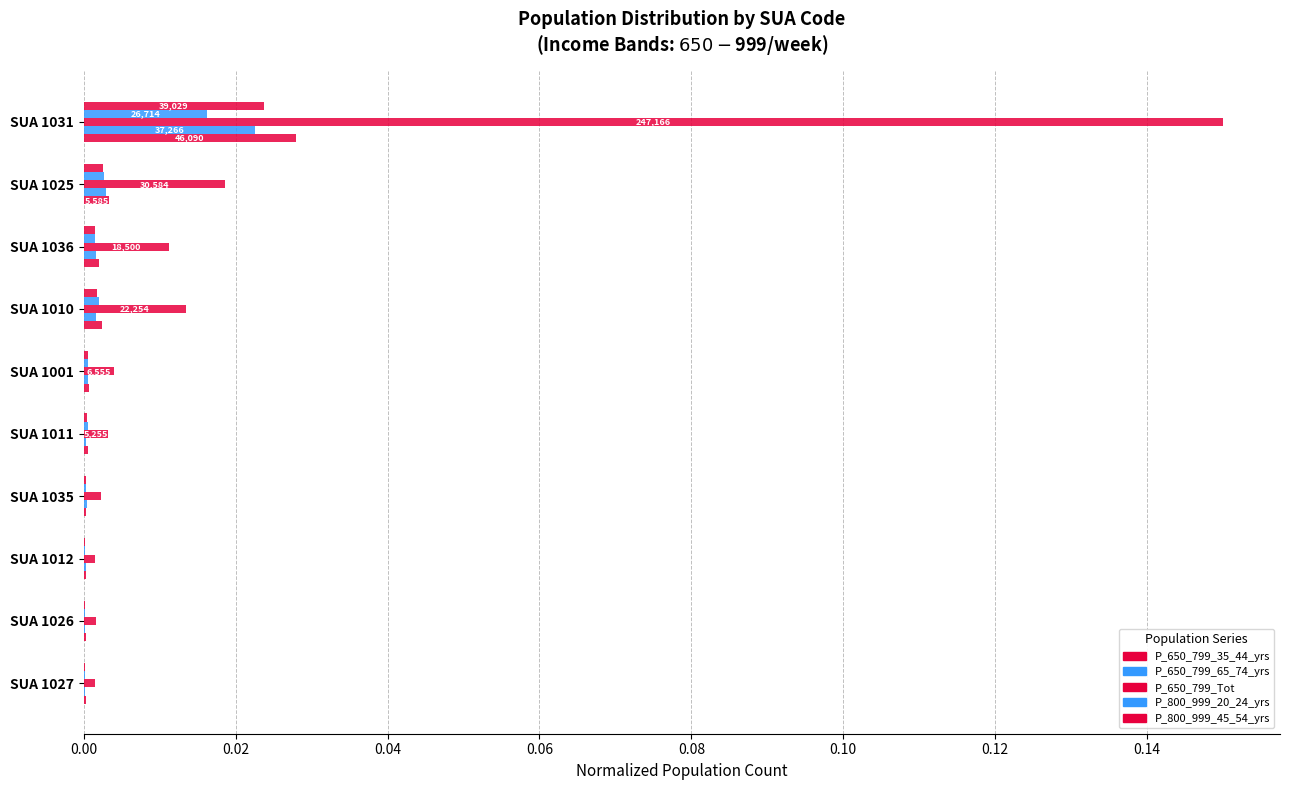

How many data points does each series have?

10